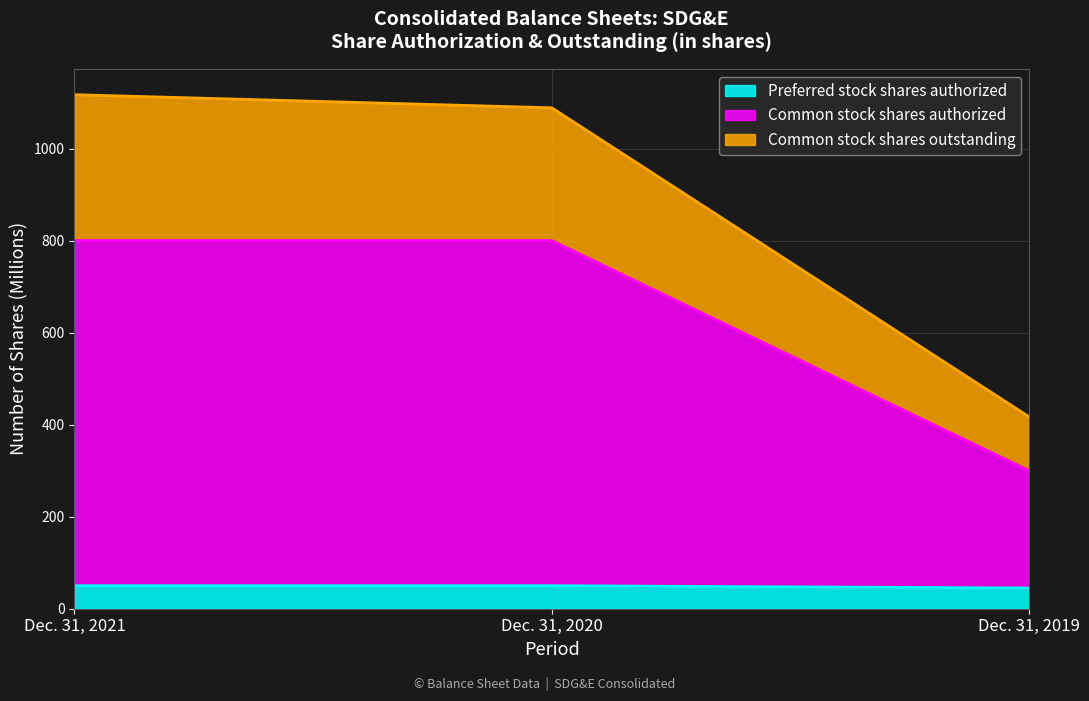

What is the difference between the maximum and minimum values in the Preferred stock shares authorized series?

5.0